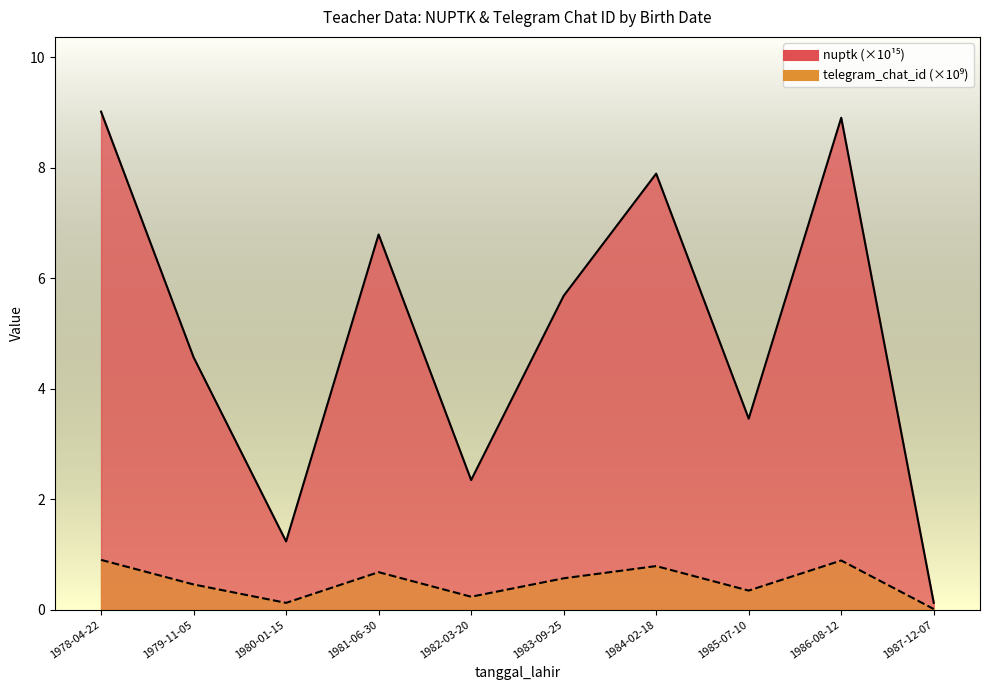

True or false: nuptk has more than 0 points higher than both neighbors.

True